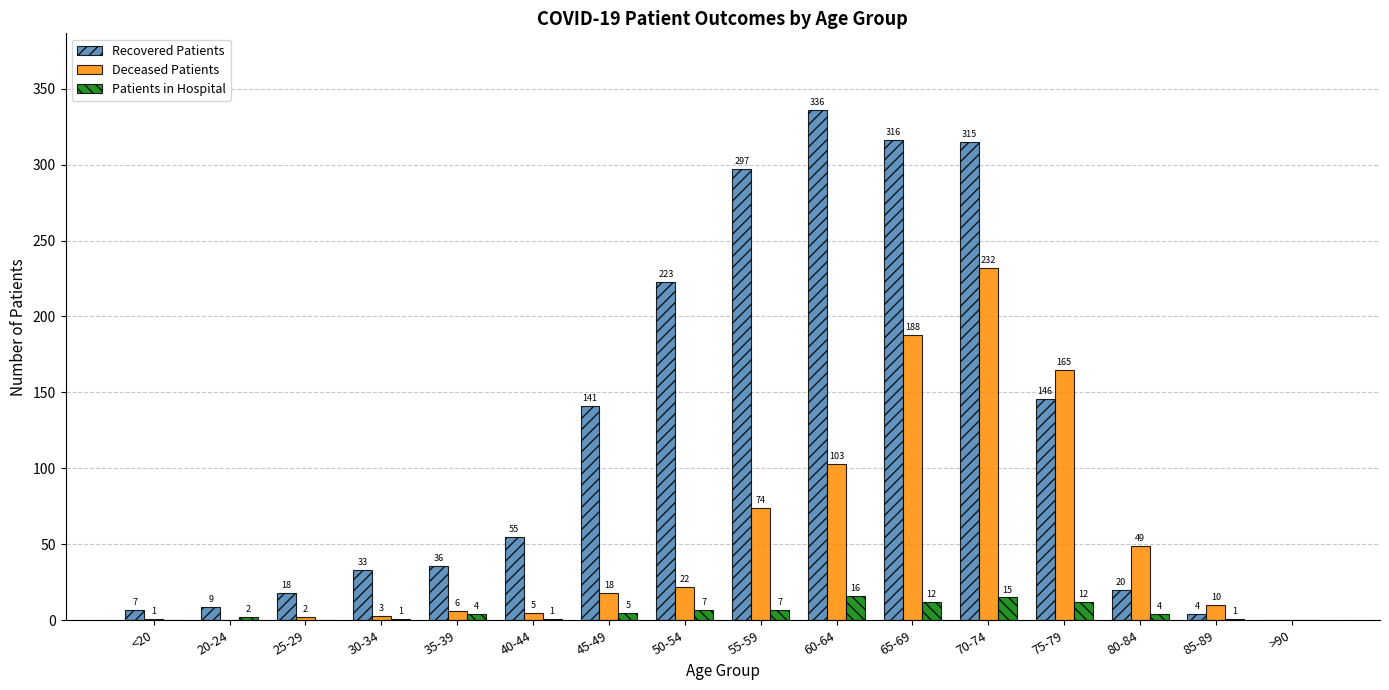

Between 45-49 and 75-79, which series saw the biggest shift?

Deceased Patients